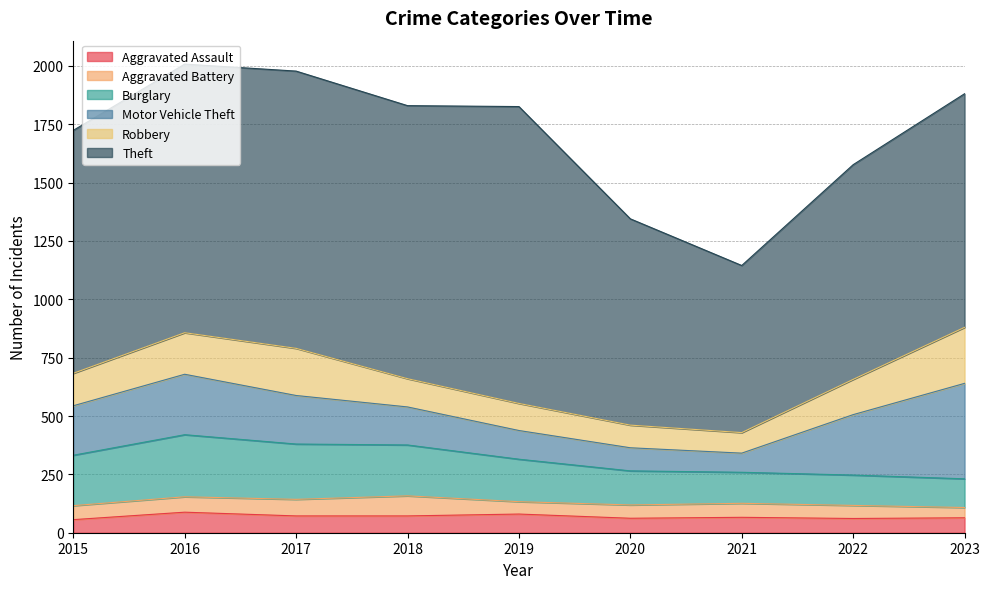

How many interior local peaks does the Aggravated Assault series have?

3